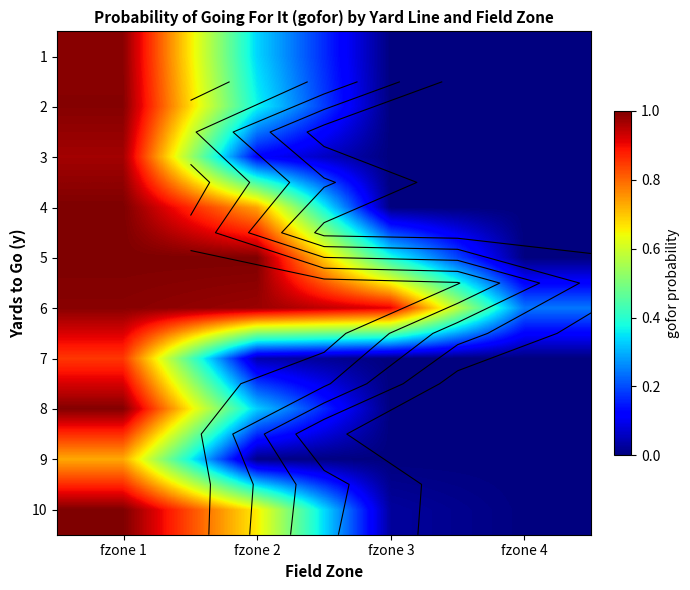

At fzone 3, list the series in order from smallest to largest.

1, 3, 7, 8, 9, 2, 4, 10, 5, 6